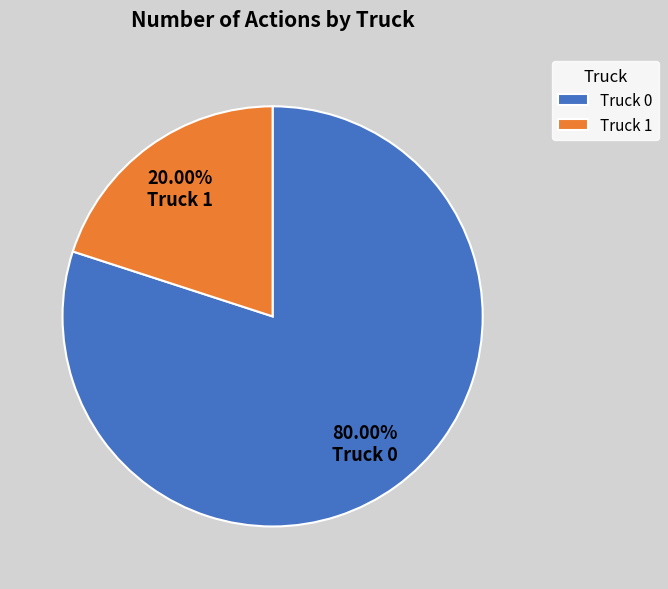

How much of the chart is everything except Truck 0?

20.0%